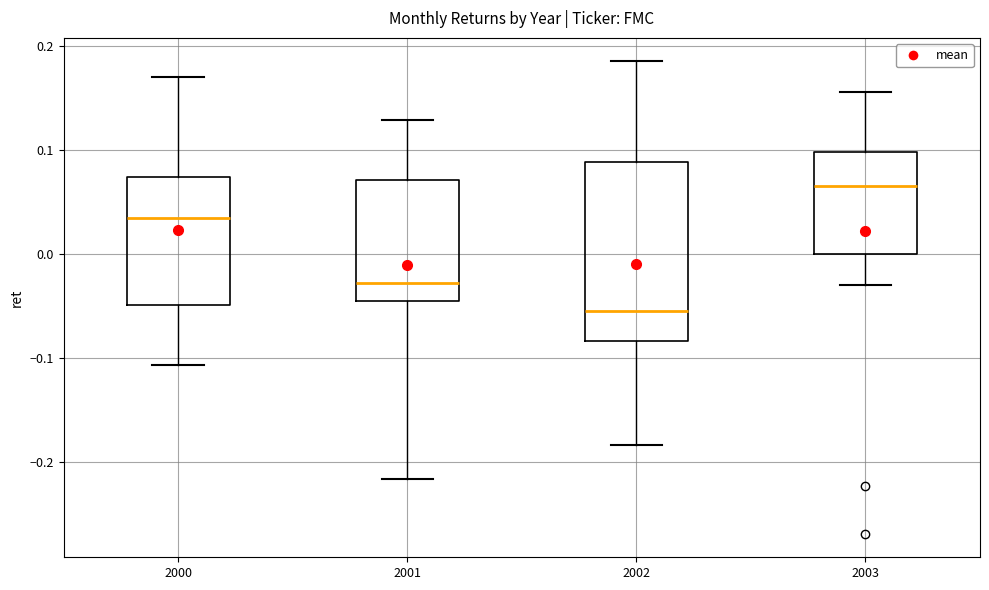

Which box has the highest median line?

2003